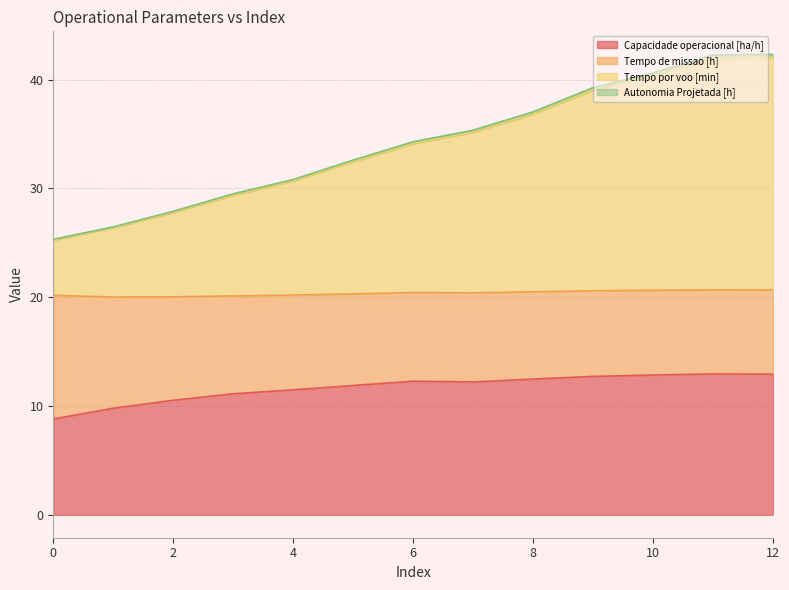

What is the minimum value for Capacidade operacional [ha/h]?

8.8